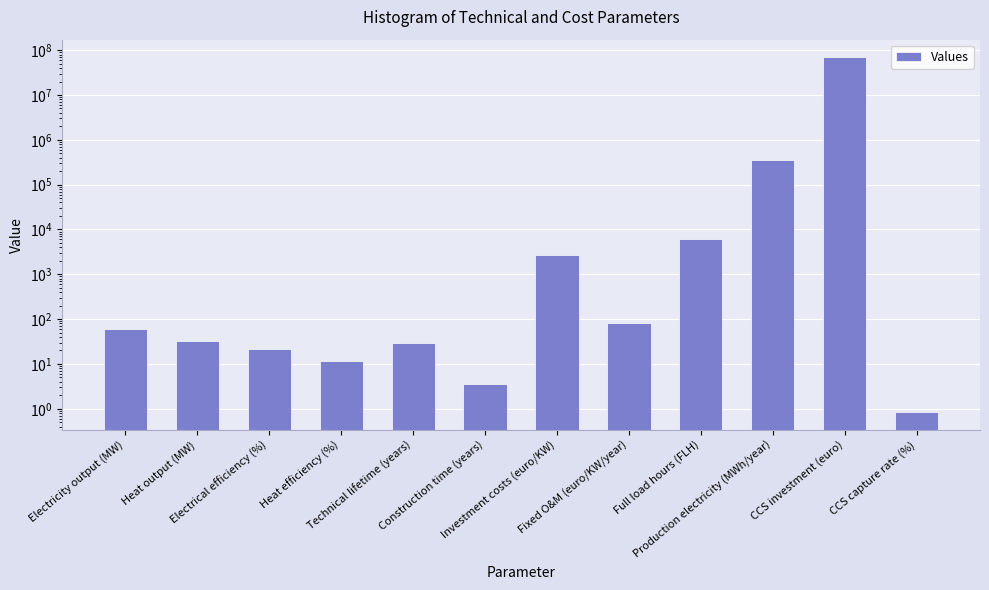

How many bars are there in total?

12